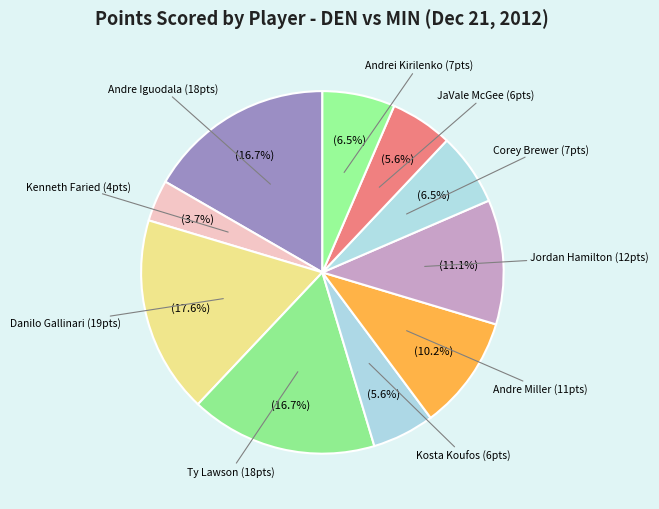

To the nearest percent, what percentage of the pie is Ty Lawson?

17%